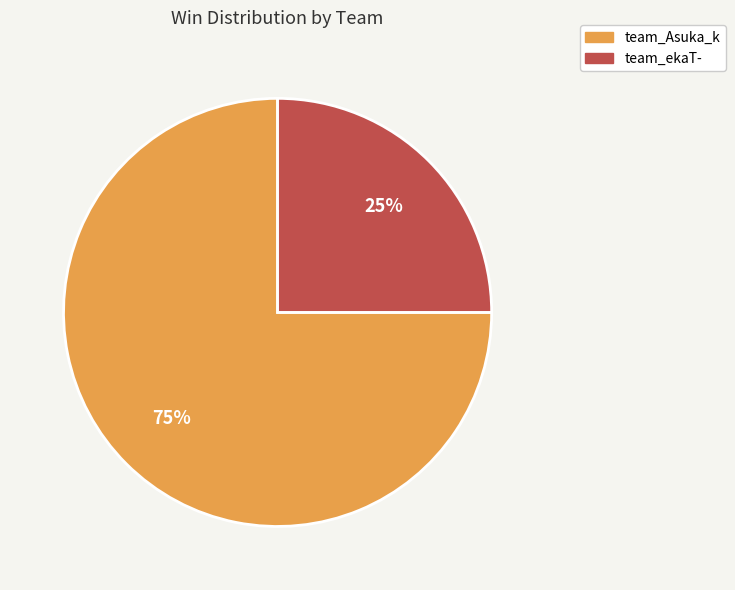

Does any single category account for the majority?

Yes